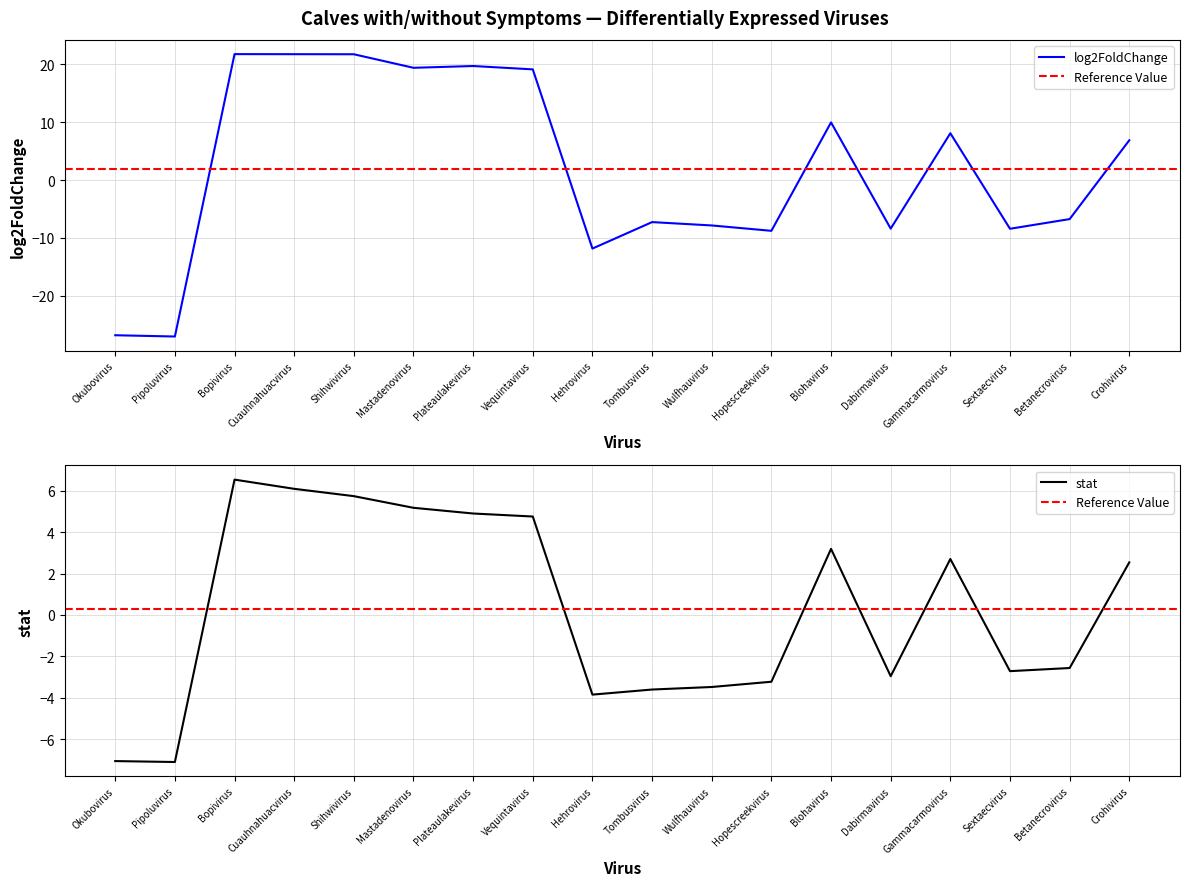

Reading right to left, extract all data points from this chart.

log2FoldChange: Crohivirus=6.9	Betanecrovirus=-6.7	Sextaecvirus=-8.4	Gammacarmovirus=8.1	Dabirmavirus=-8.4	Blohavirus=9.9	Hopescreekvirus=-8.8	Wulfhauvirus=-7.8	Tombusvirus=-7.3	Hehrovirus=-11.8	Vequintavirus=19.1	Plateaulakevirus=19.7	Mastadenovirus=19.3	Shihwivirus=21.7	Cuauhnahuacvirus=21.7	Bopivirus=21.7	Pipoluvirus=-27.0	Okubovirus=-26.8
stat: Crohivirus=2.5	Betanecrovirus=-2.6	Sextaecvirus=-2.7	Gammacarmovirus=2.7	Dabirmavirus=-3.0	Blohavirus=3.2	Hopescreekvirus=-3.2	Wulfhauvirus=-3.5	Tombusvirus=-3.6	Hehrovirus=-3.8	Vequintavirus=4.8	Plateaulakevirus=4.9	Mastadenovirus=5.2	Shihwivirus=5.7	Cuauhnahuacvirus=6.1	Bopivirus=6.5	Pipoluvirus=-7.1	Okubovirus=-7.1